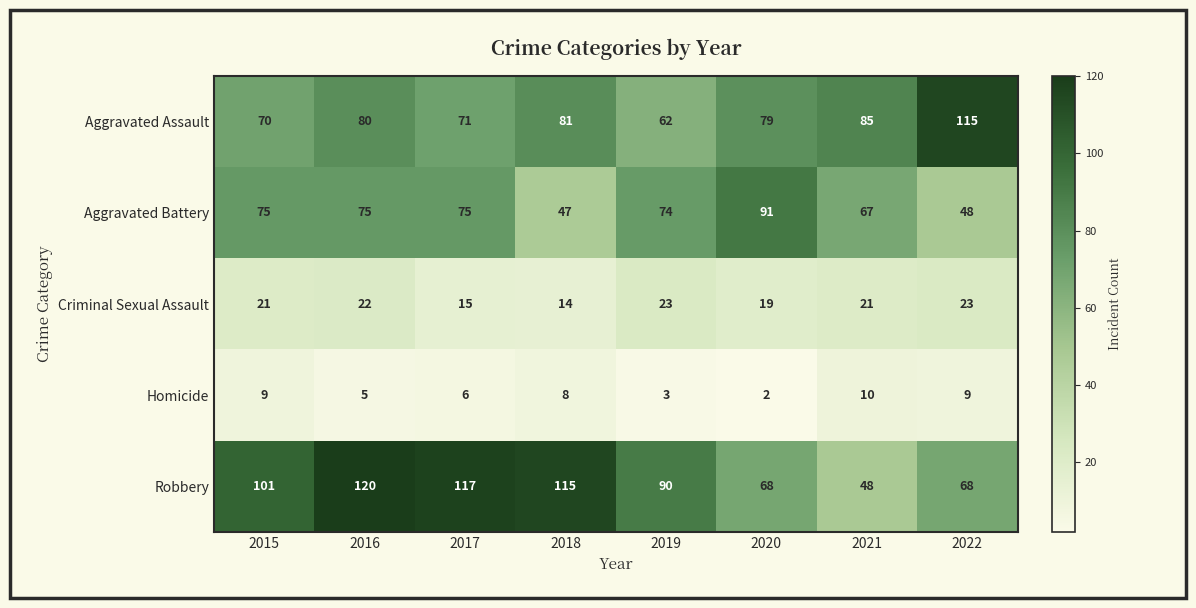

What is the difference between the highest and lowest values at 2022?

106